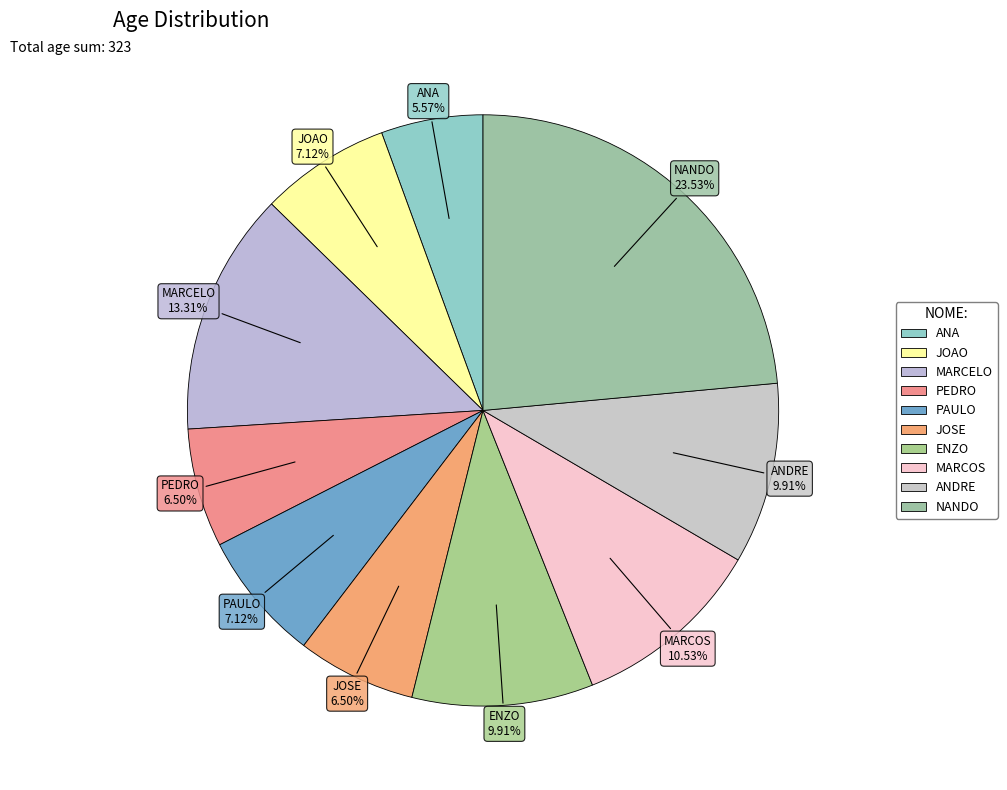

Which has a higher value, ANA or MARCELO?

MARCELO